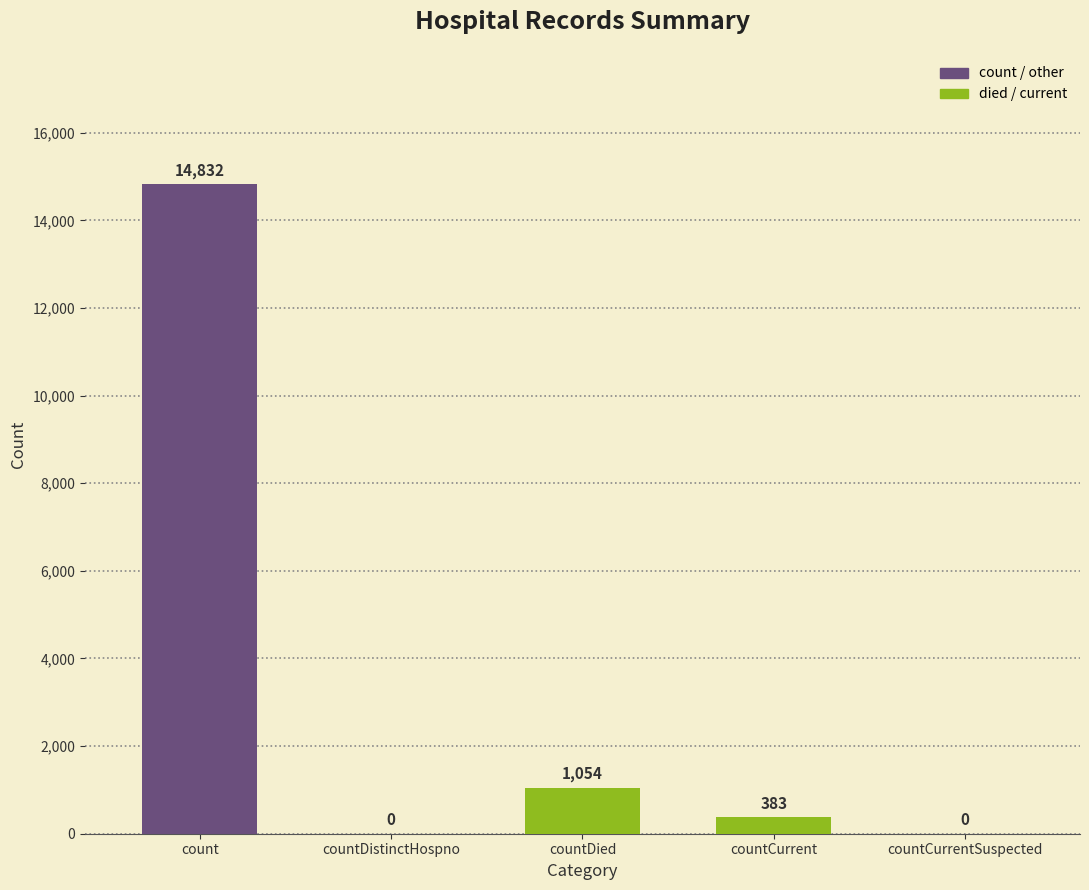

True or false: the data shows 0 at countDistinctHospno.

True